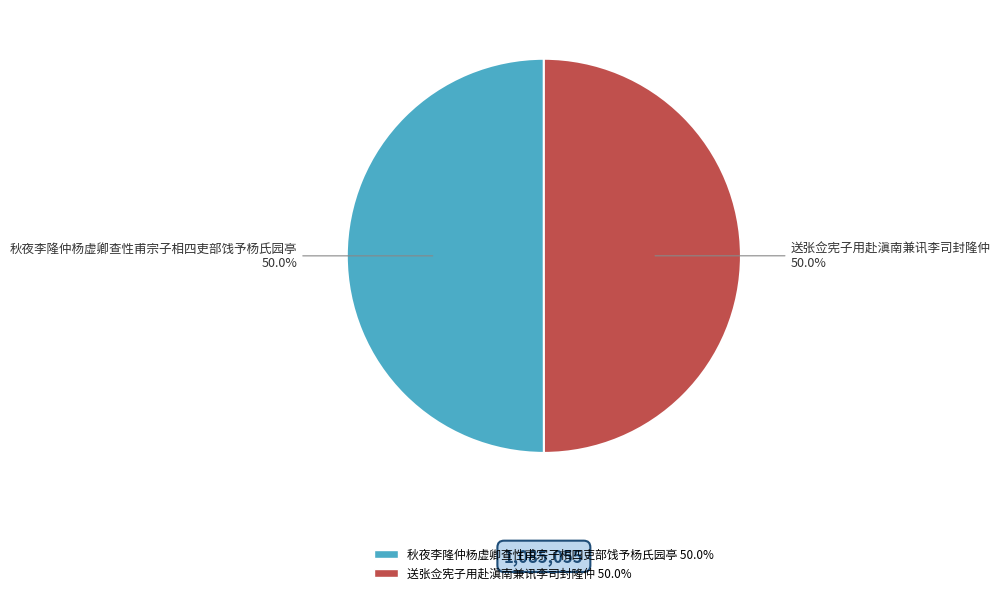

Approximately how many times larger is the value at 秋夜李隆仲杨虚卿查性甫宗子相四吏部饯予杨氏园亭 compared to 送张佥宪子用赴滇南兼讯李司封隆仲?

1.0